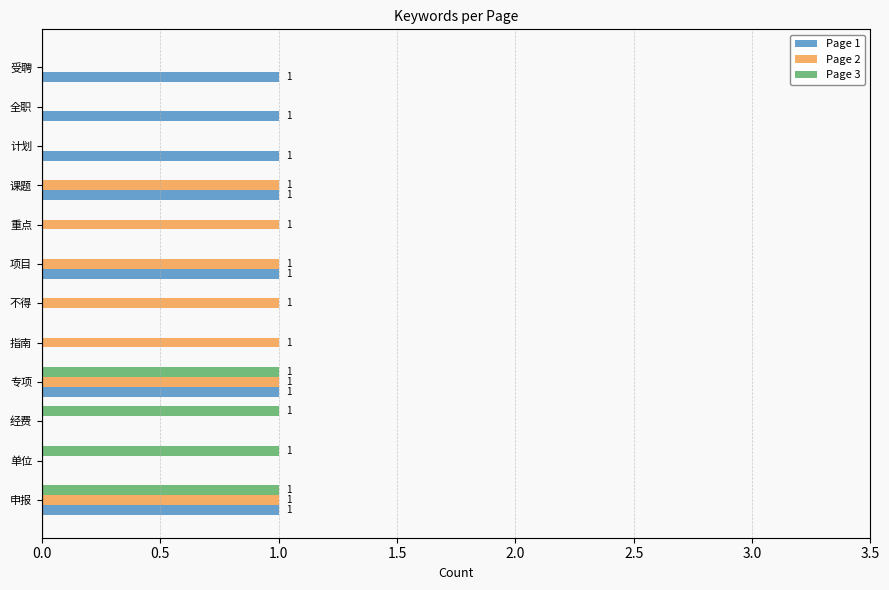

Count the Page 3 values in the range 0 to 1.

12